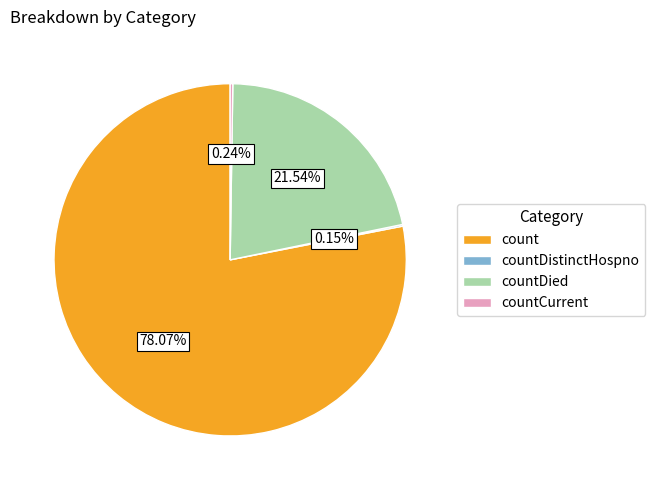

Is there any slice that represents more than half of the pie?

Yes